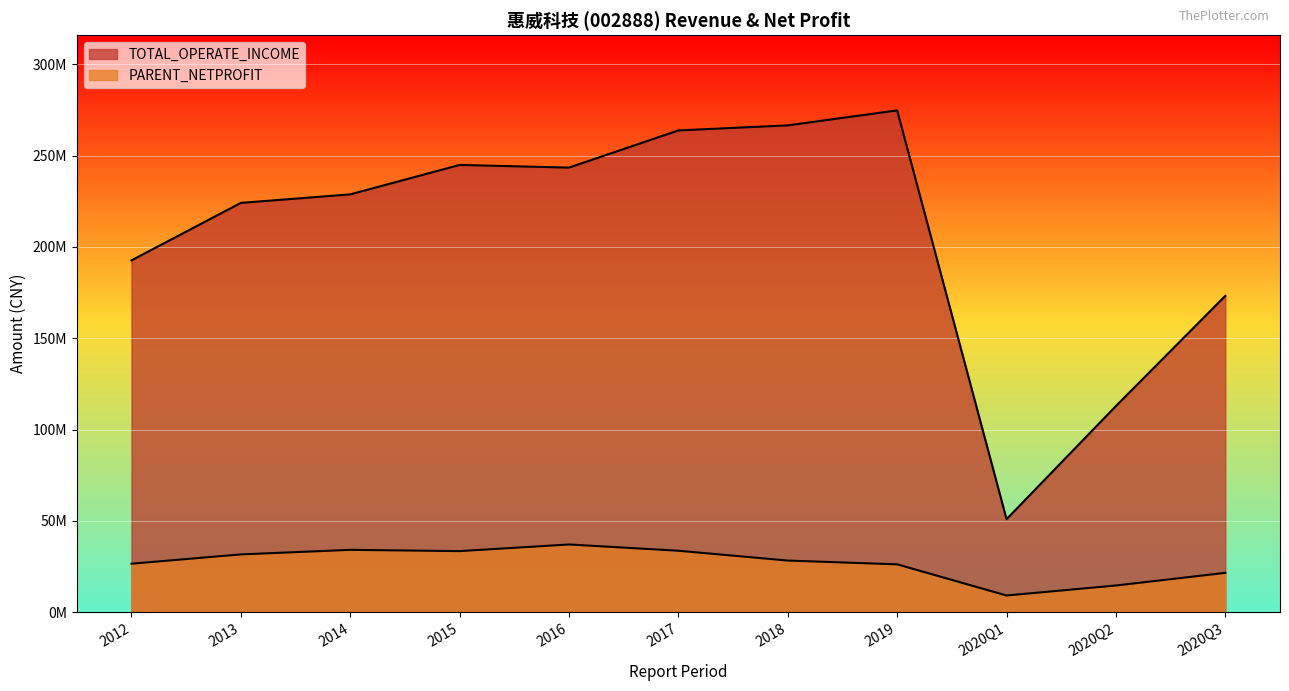

Where is the first local minimum for TOTAL_OPERATE_INCOME?

2016Q4